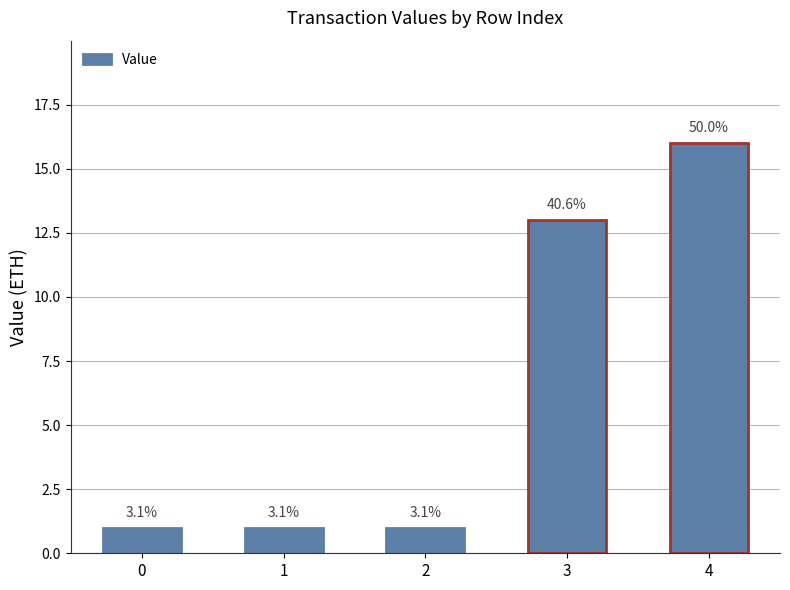

Count the values in the range 1 to 13.

4